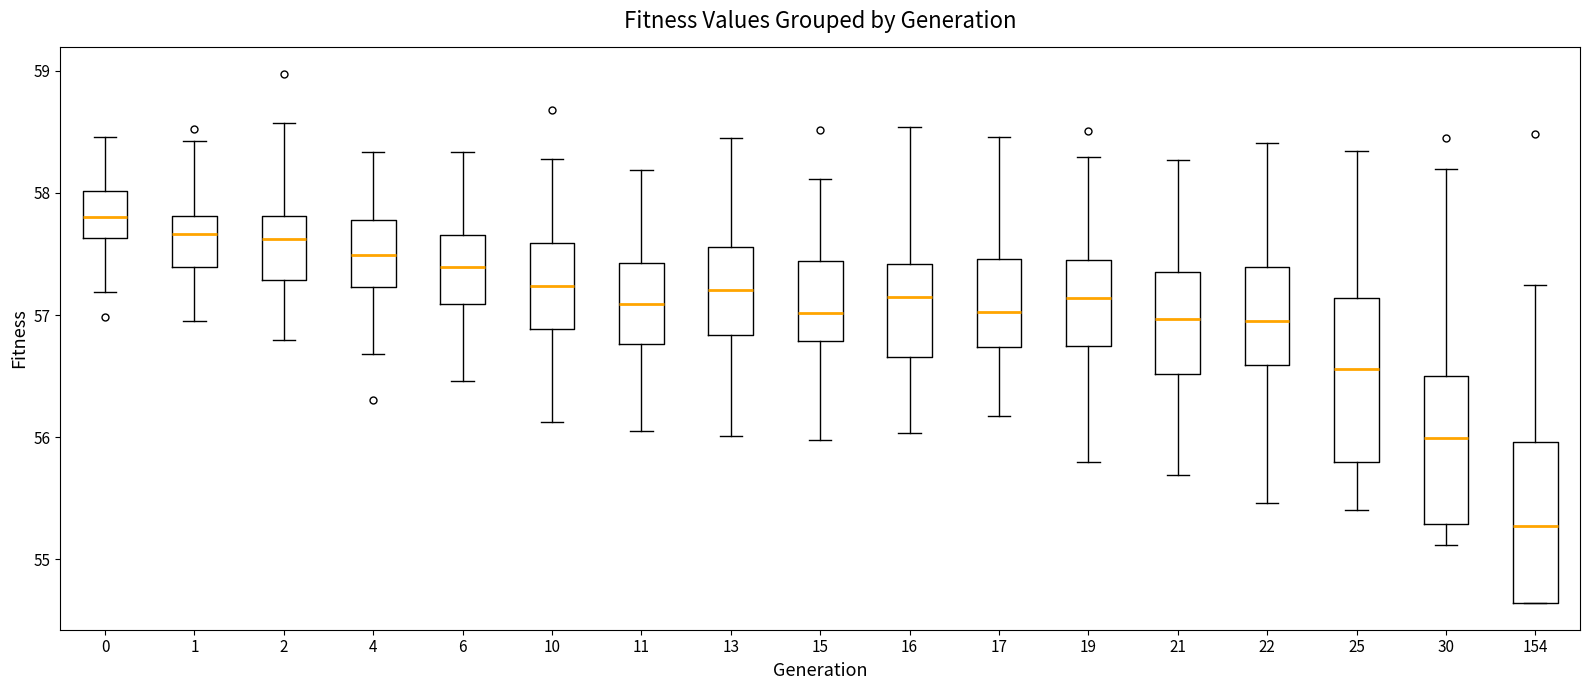

Where does the lower whisker of the box at x = 19 end on the y-axis? The values are not printed on the chart, so give them approximately, as read against the axis.

55.8